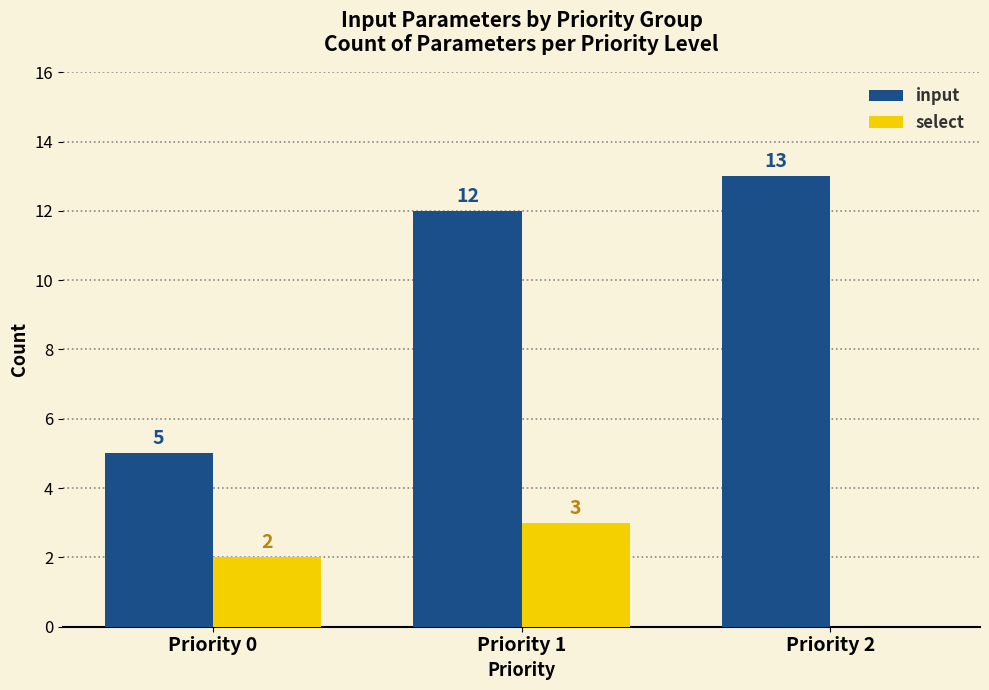

What is the approximate value of select at Priority 1?

3